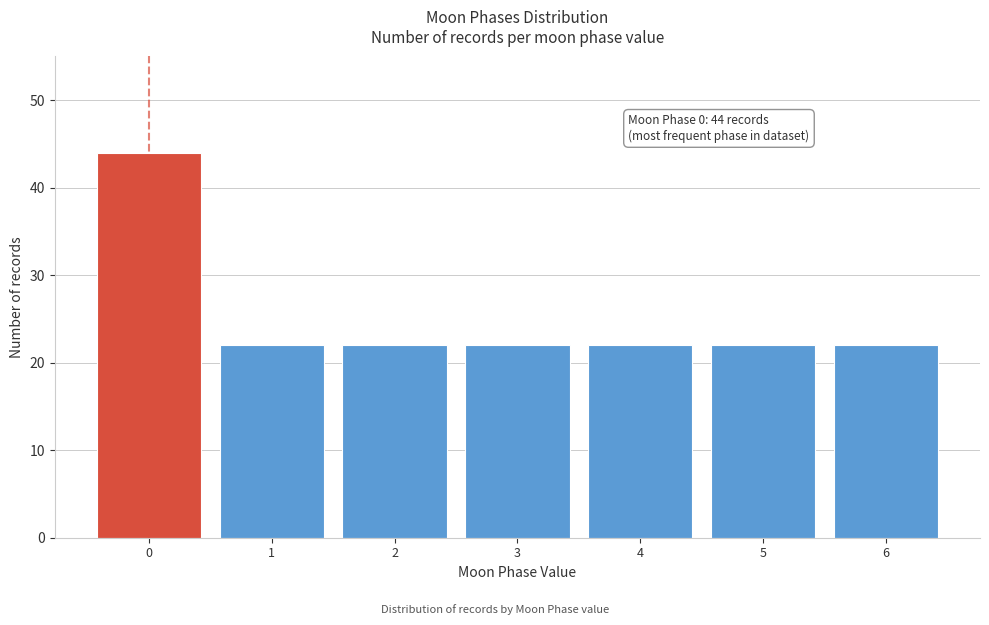

Reading left to right, extract all data points from this chart.

44	22	22	22	22	22	22